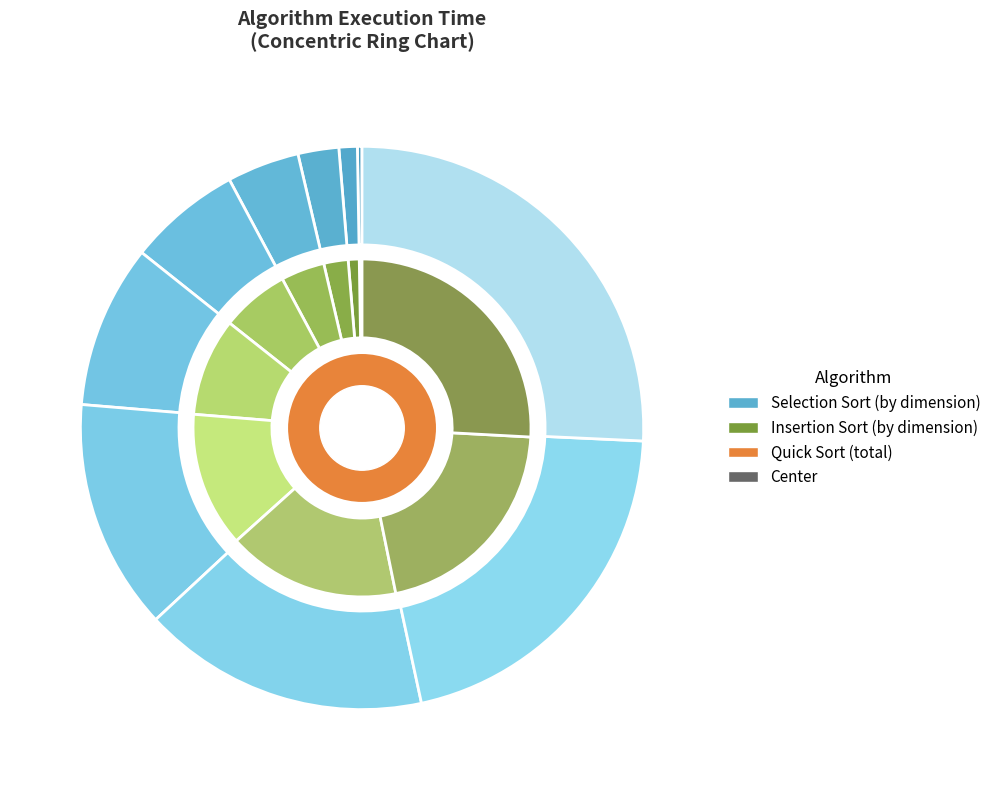

How many slices are in this pie chart?

10